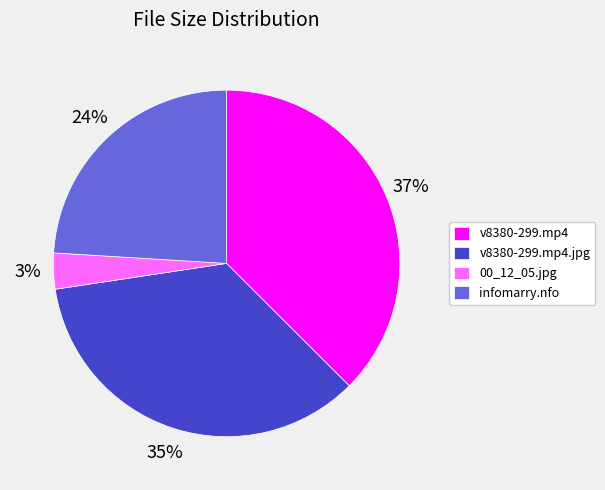

Do v8380-299.mp4 and v8380-299.mp4.jpg together represent more than half of the pie?

Yes